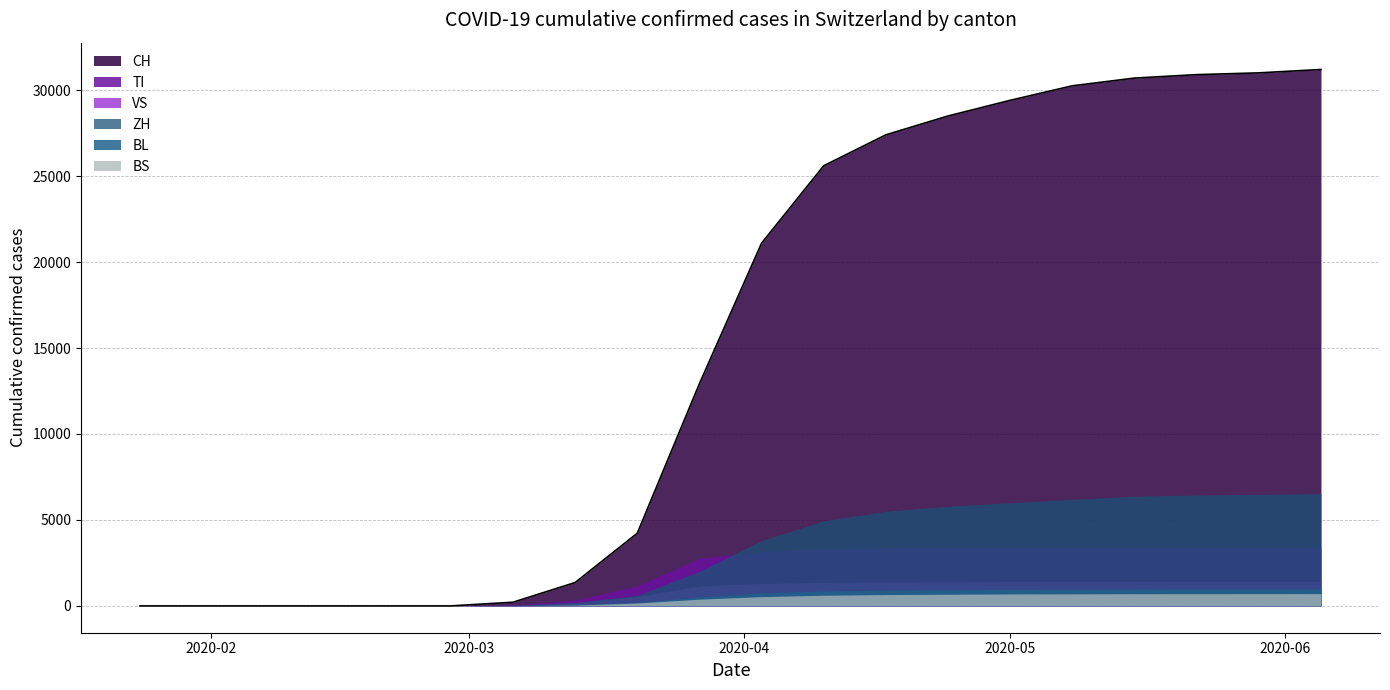

True or false: ZH and TI intersect in this chart.

True